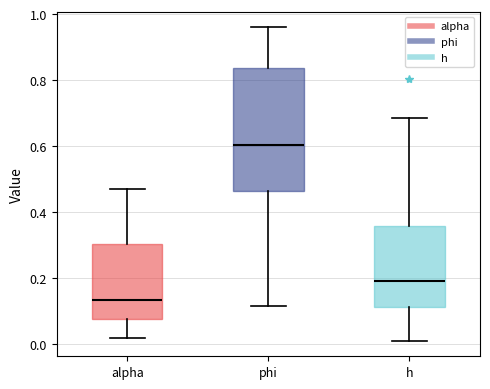

Which box is the tallest, from its lower edge to its upper edge?

phi